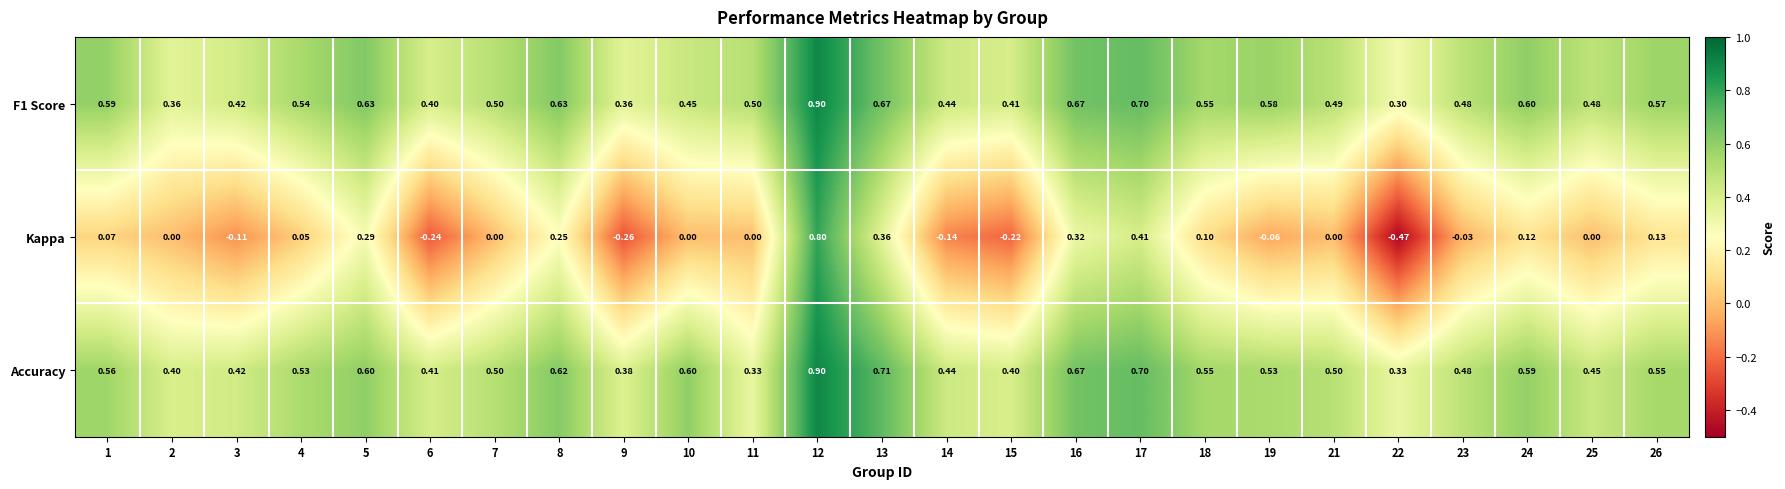

Which series has the largest range (max minus min)?

Kappa